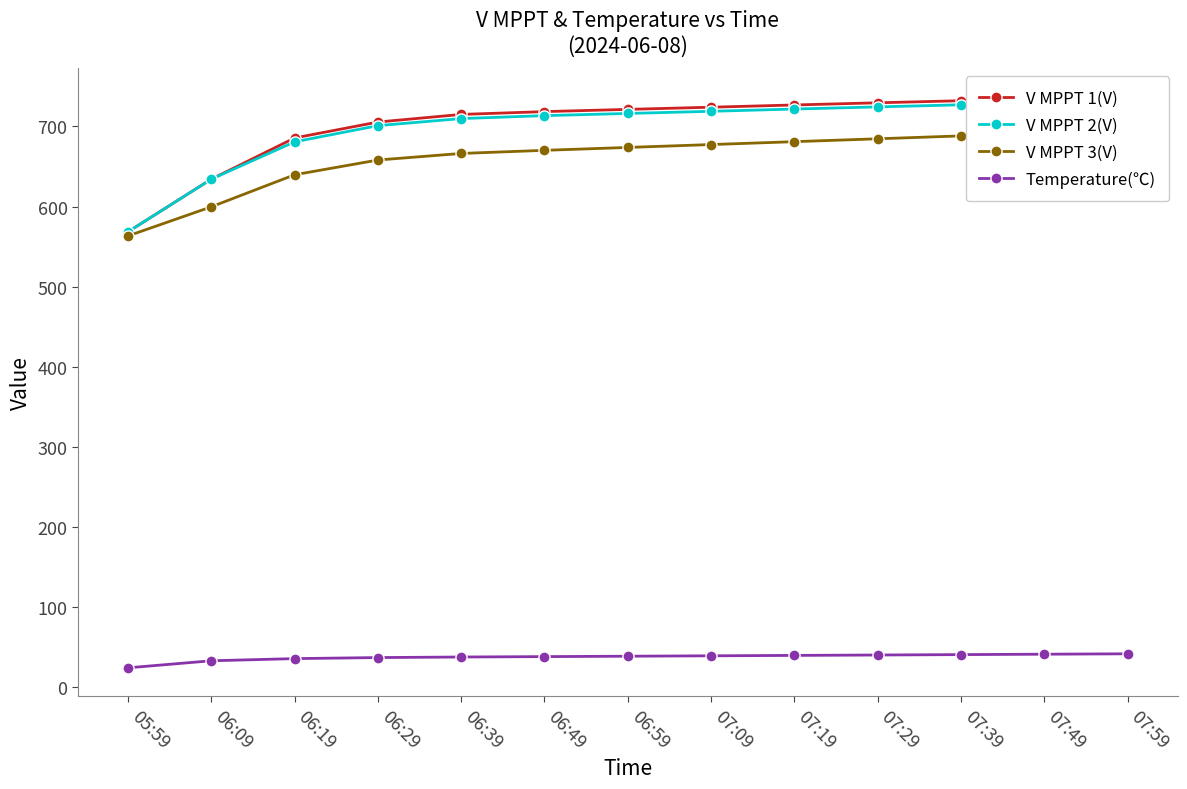

Read the V MPPT 3(V) value at 06:29.

658.1